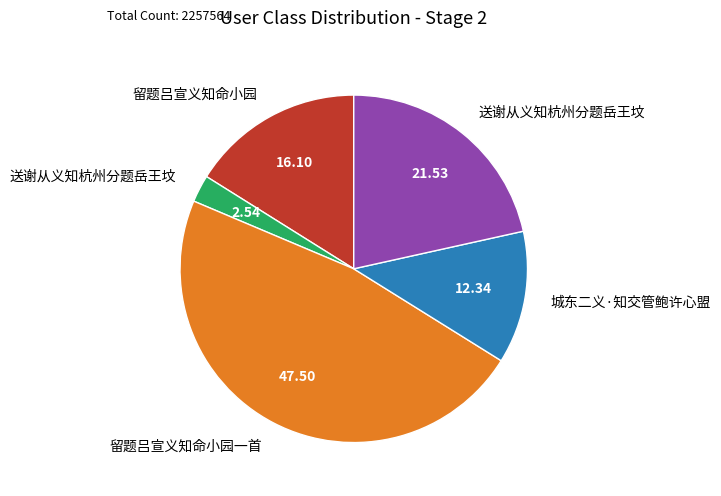

Is there a majority slice in this chart?

No